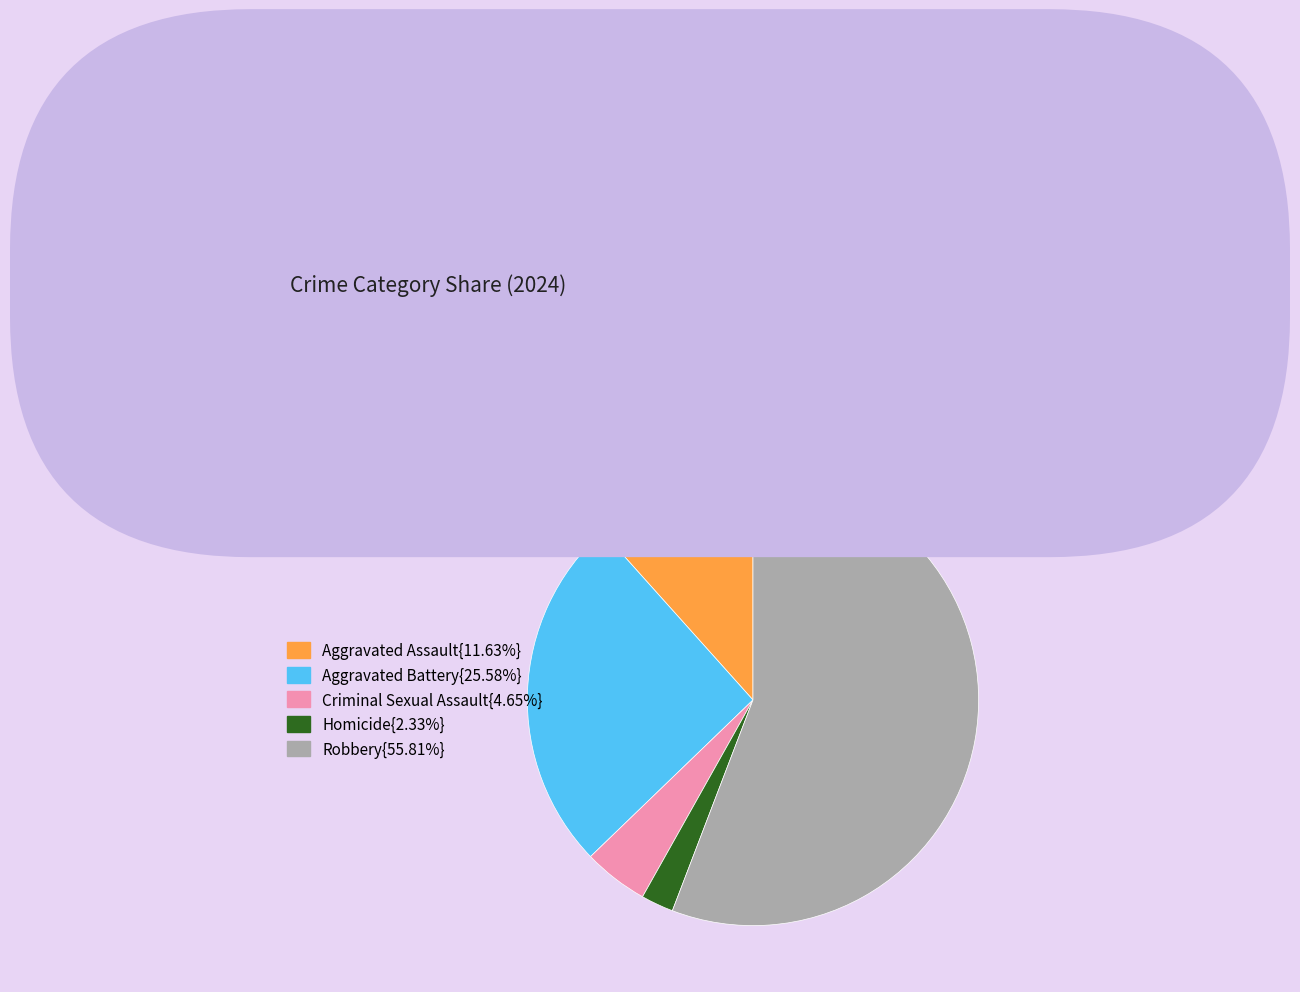

Is there any slice that represents more than half of the pie?

Yes